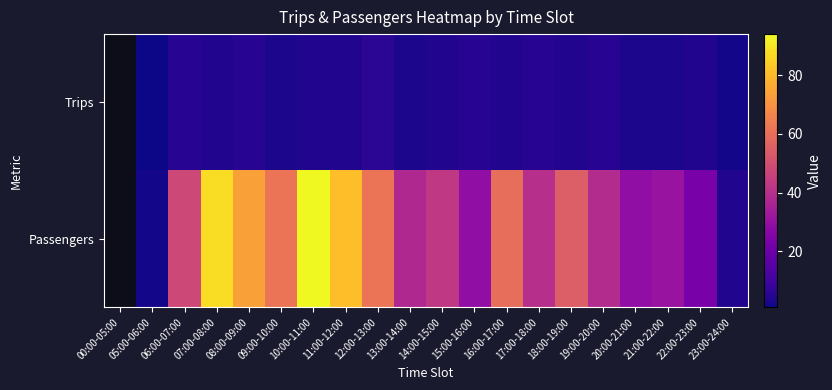

Between 20:00-21:00 and 07:00-08:00, which is larger?

07:00-08:00